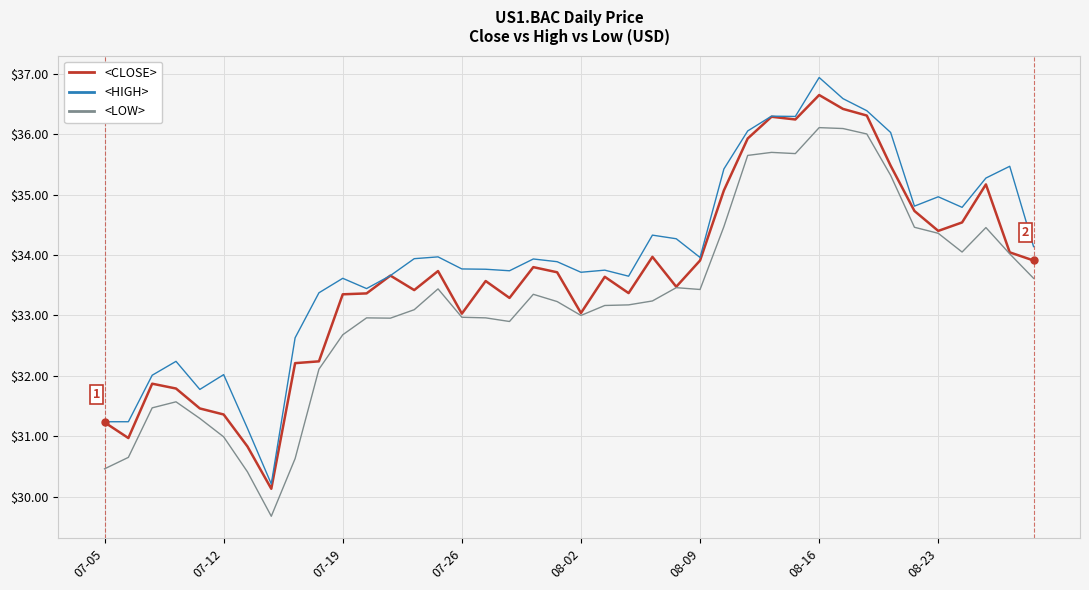

What is the smallest value displayed?

29.7